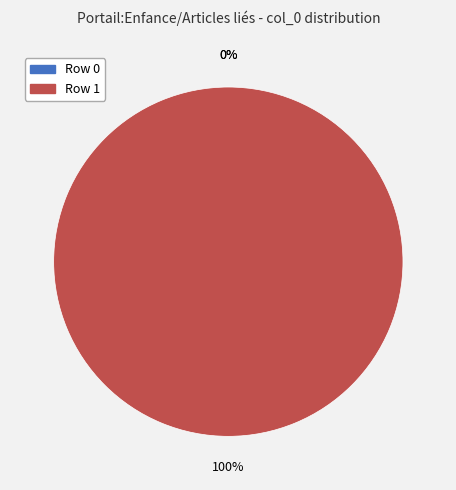

What is the change in value from Amulette_ombilicale (row 0) to Amulette_ombilicale (row 1)?

+1